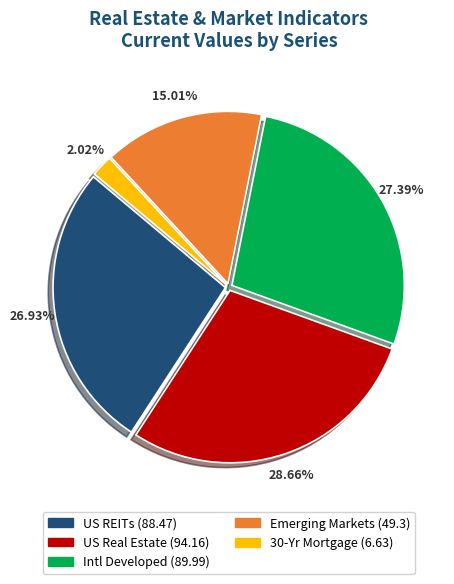

Between Intl Developed (89.99) and Emerging Markets (49.3), which is larger?

Intl Developed (89.99)